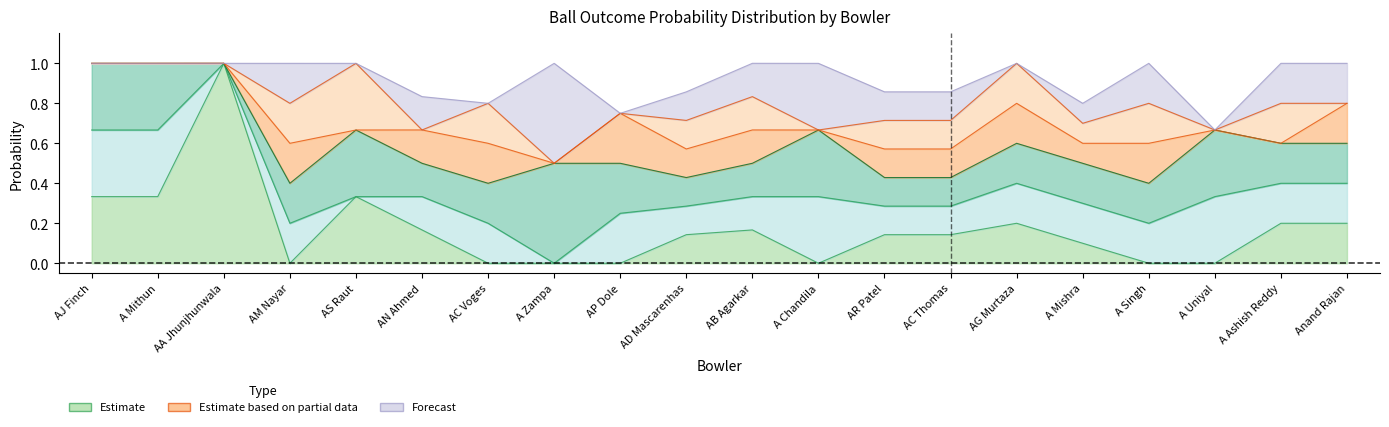

What is the difference between the maximum and minimum values in the 6s_prob series?

0.3